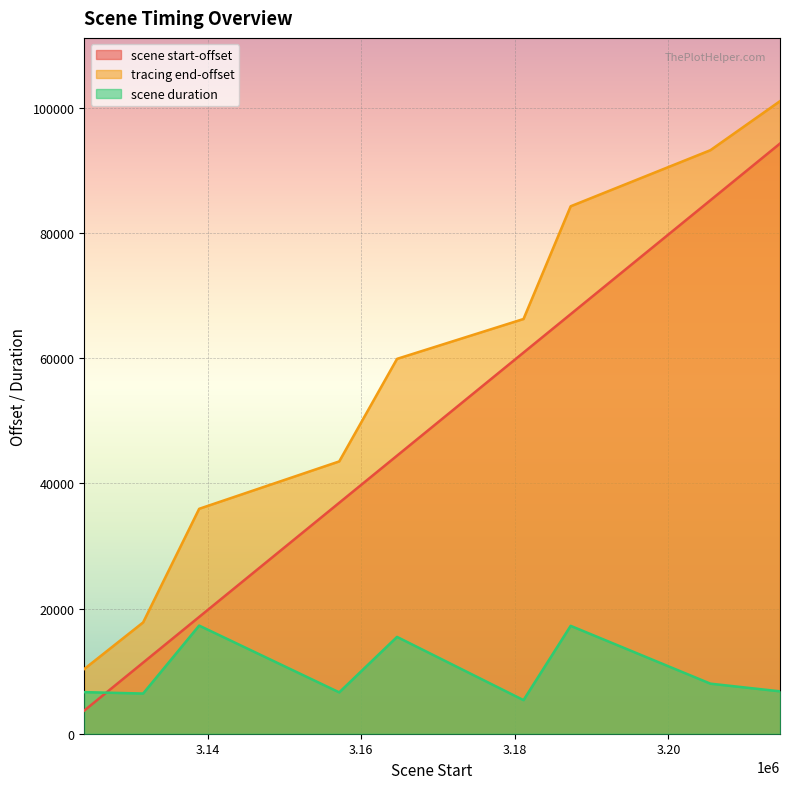

Reading left to right, what are all the values shown in this chart?

scene start-offset: 3698	11359	18654	36890	44416	60883	67022	85221	94278
tracing end-offset: 10341	17780	35929	43498	59882	66250	84255	93216	101049
scene duration: 6643	6421	17275	6608	15466	5367	17233	7995	6771